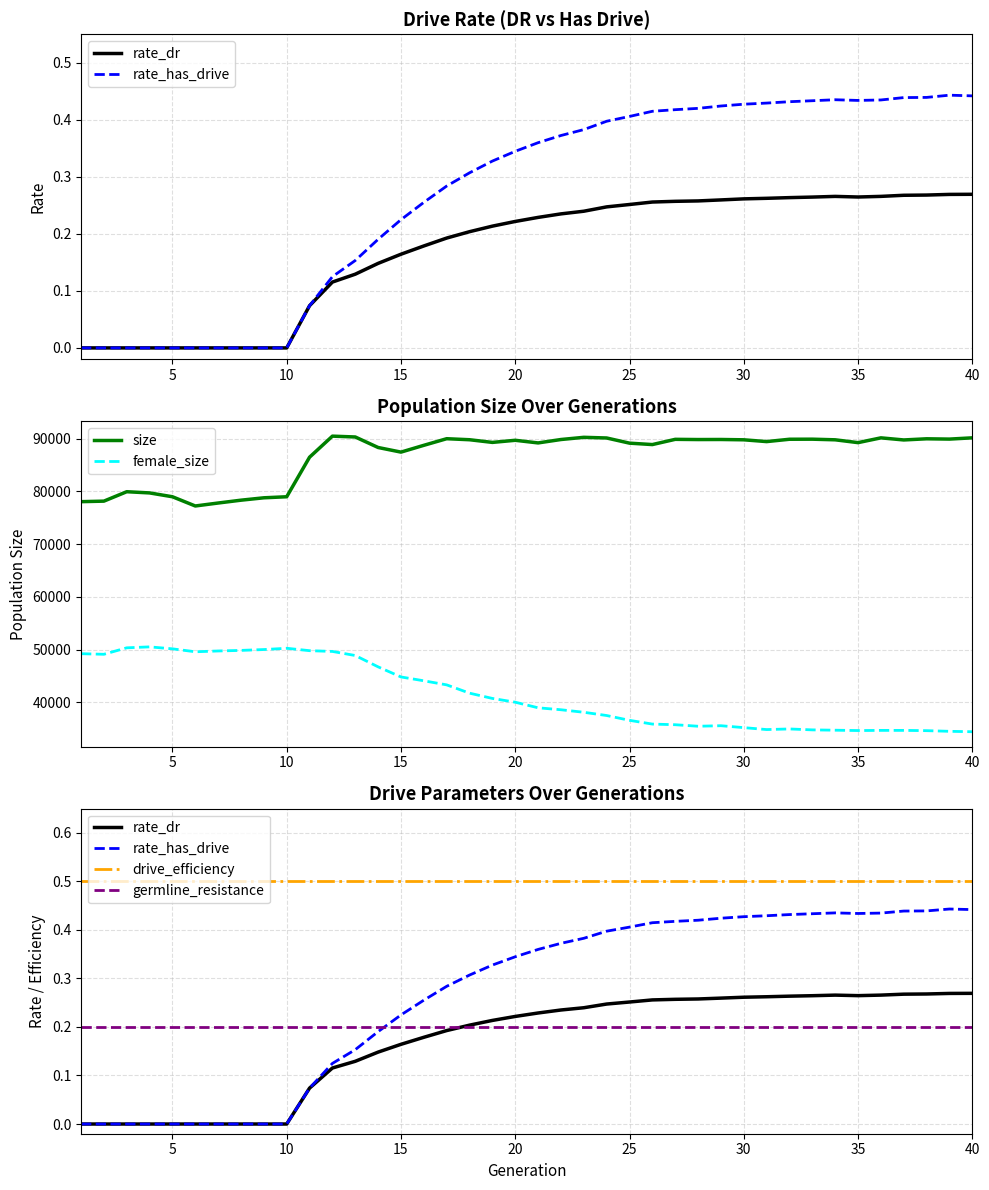

Which series has the largest range (max minus min)?

female_size